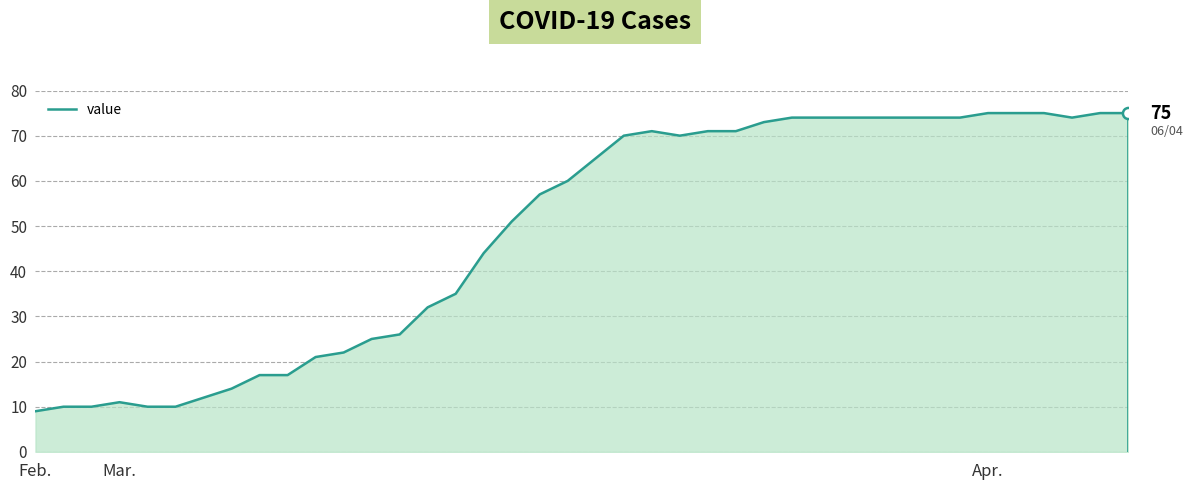

What is the highest value of the value series?

75